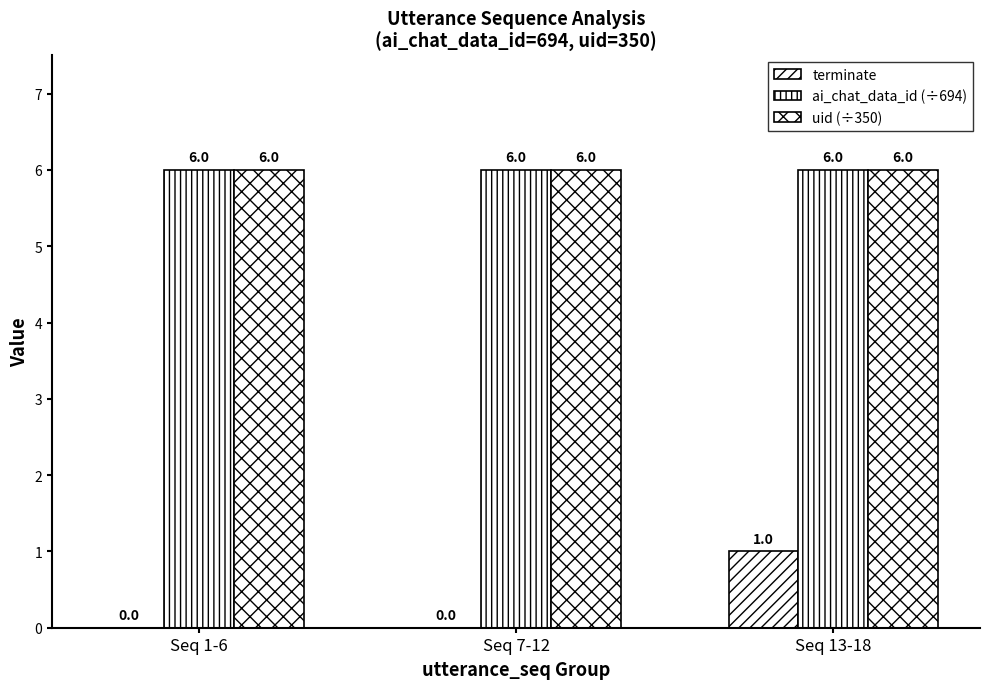

At how many categories does at least one series exceed 1?

3